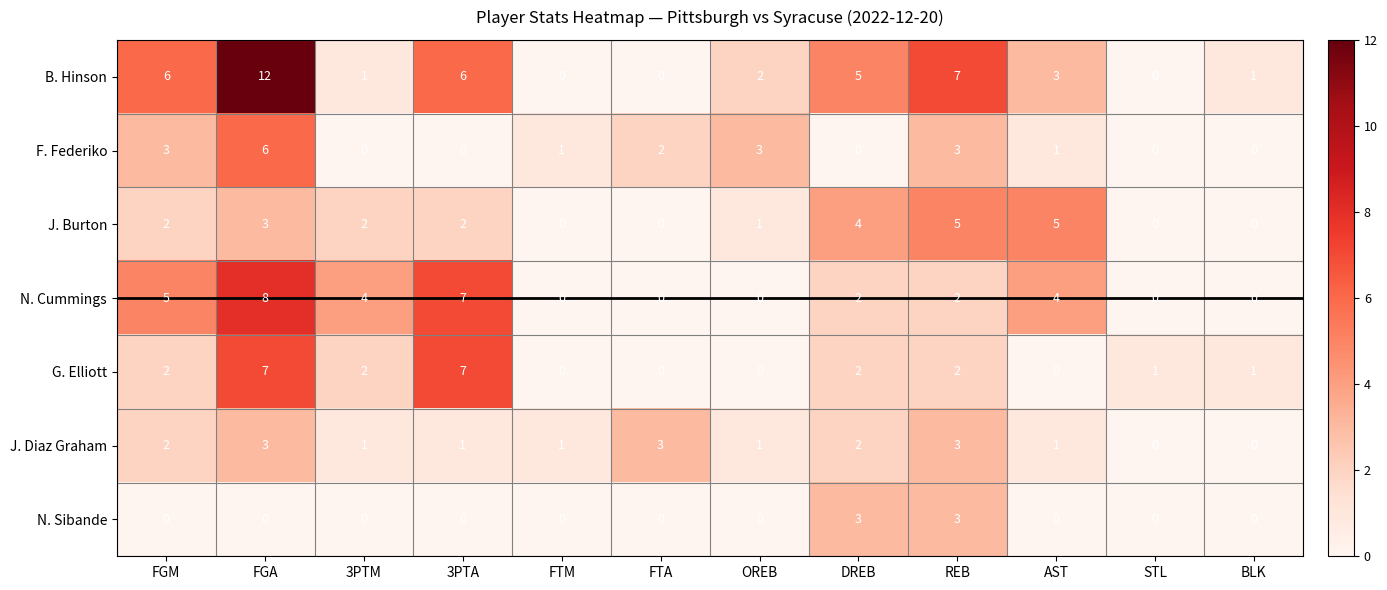

At which category does the chart reach its peak across all series?

FGA